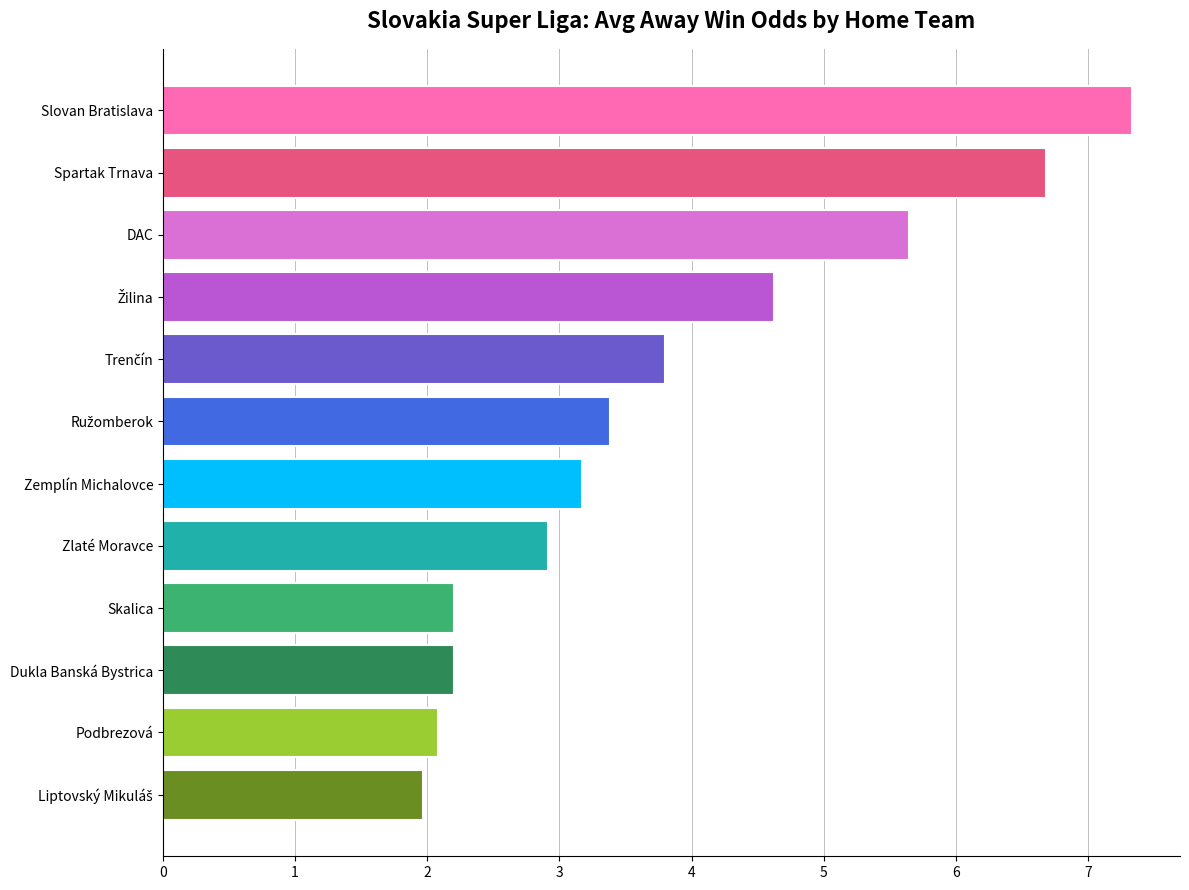

What is the ratio of the value at Skalica to the value at Slovan Bratislava?

0.3